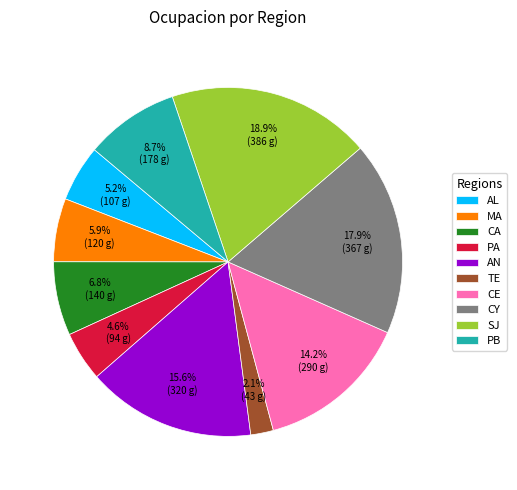

To the nearest percent, what is the difference between the largest and smallest slice percentages?

17%